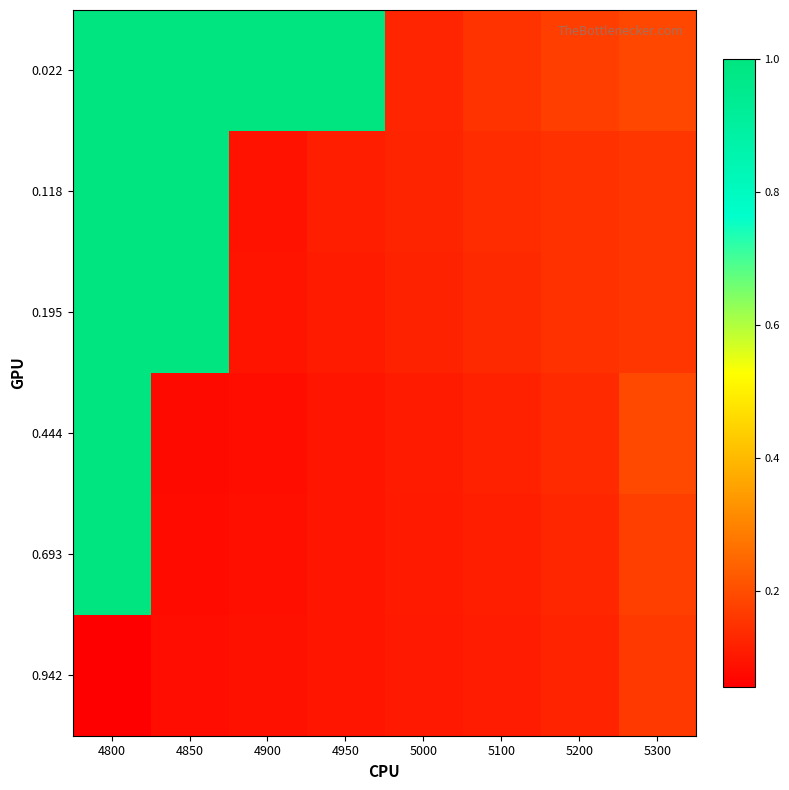

At which category does the chart reach its minimum across all series?

4800